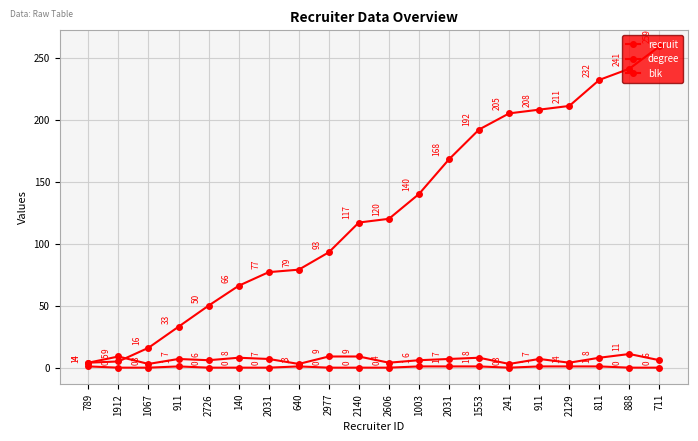

Count the number of data series in this chart.

3